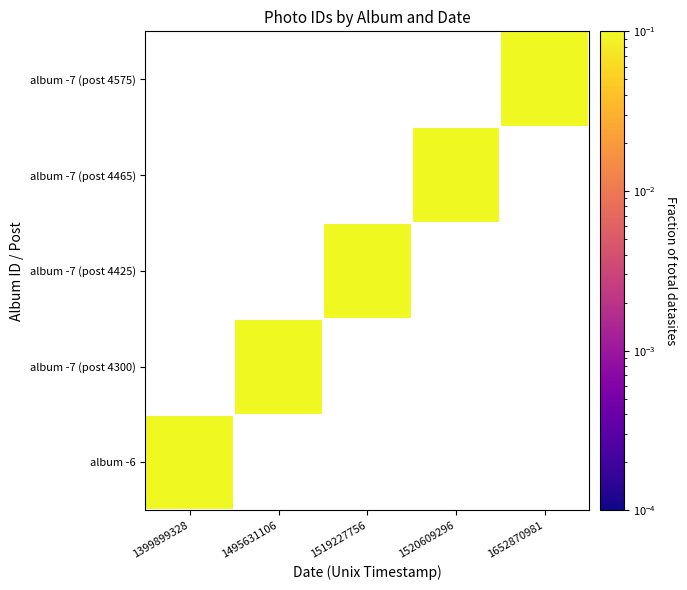

Is the value of album -7 (post 4575) at 1495631106 greater than the value of album -7 (post 4300) at 1652870981?

No